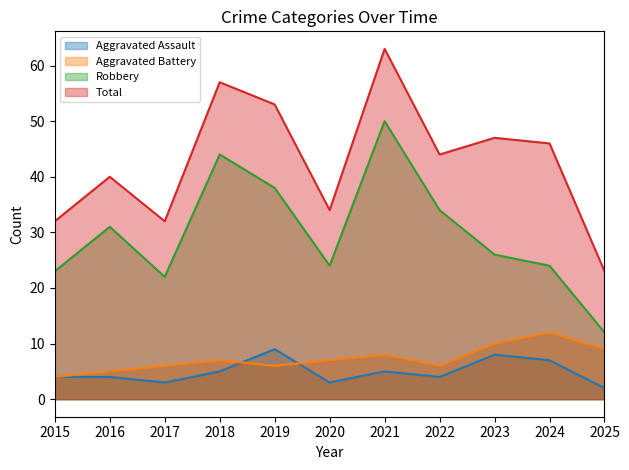

What is the highest value of the Total series?

63